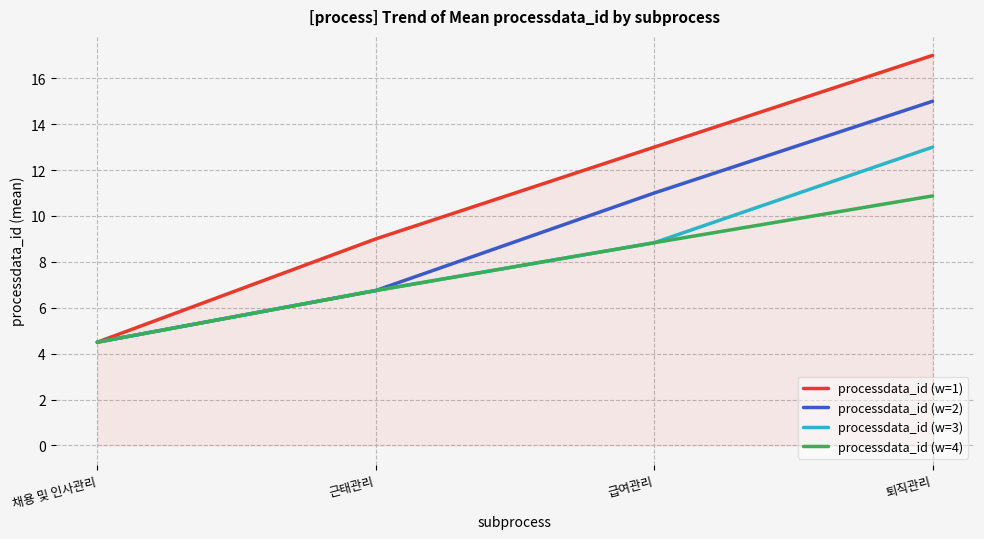

Rank the series by their average value, from highest to lowest.

processdata_id (w=1), processdata_id (w=2), processdata_id (w=3), processdata_id (w=4)